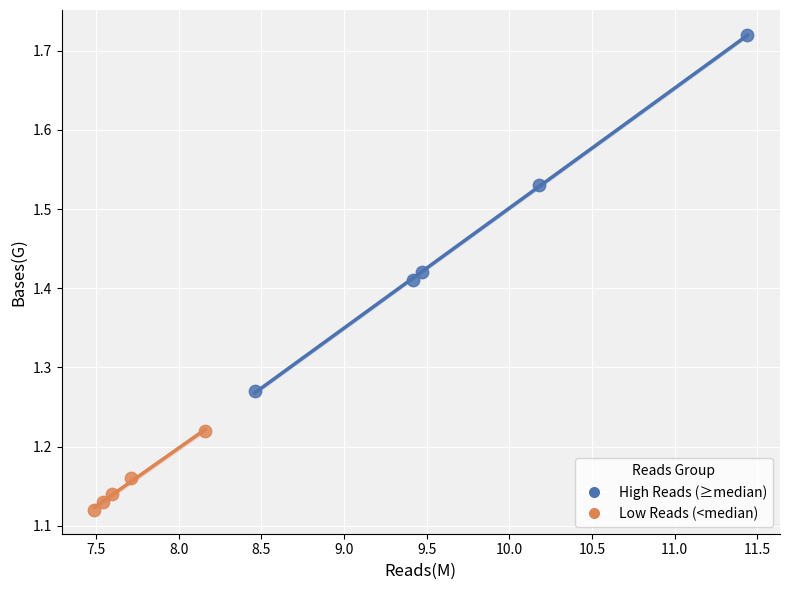

Which series reaches the minimum Y coordinate?

Low Reads (<median)